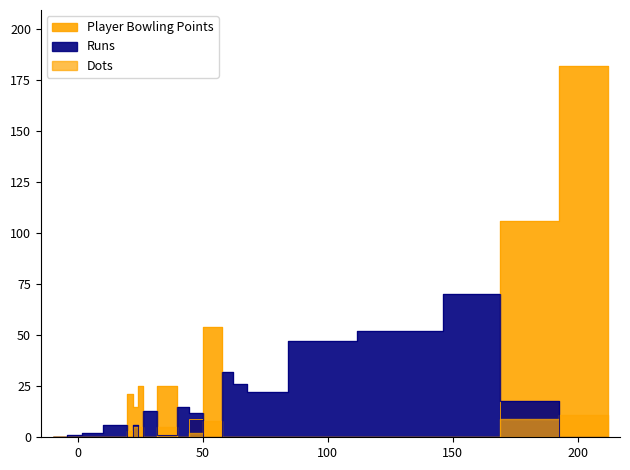

What is the average value of the Player Bowling Points series?

22